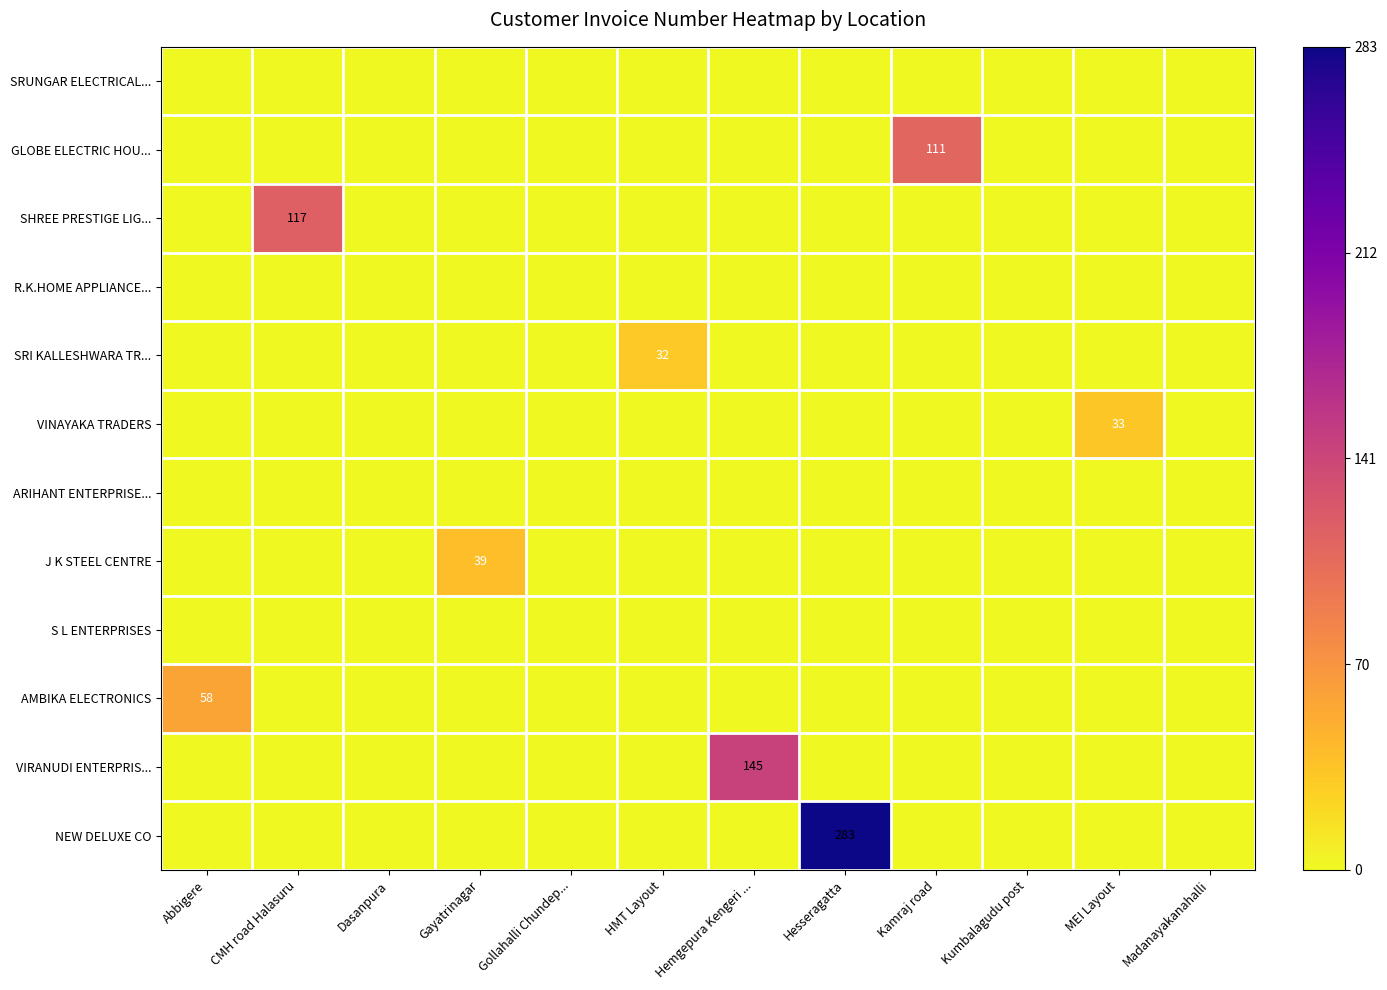

Reading left to right, transcribe all the data shown in this chart.

row_0: 0	0	0	0	0	0	0	0	0	0	0	0
row_1: 0	0	0	0	0	0	0	0	111	0	0	0
row_2: 0	117	0	0	0	0	0	0	0	0	0	0
row_3: 0	0	0	0	0	0	0	0	0	0	0	0
row_4: 0	0	0	0	0	32	0	0	0	0	0	0
row_5: 0	0	0	0	0	0	0	0	0	0	33	0
row_6: 0	0	0	0	0	0	0	0	0	0	0	0
row_7: 0	0	0	39	0	0	0	0	0	0	0	0
row_8: 0	0	0	0	0	0	0	0	0	0	0	0
row_9: 58	0	0	0	0	0	0	0	0	0	0	0
row_10: 0	0	0	0	0	0	145	0	0	0	0	0
row_11: 0	0	0	0	0	0	0	283	0	0	0	0